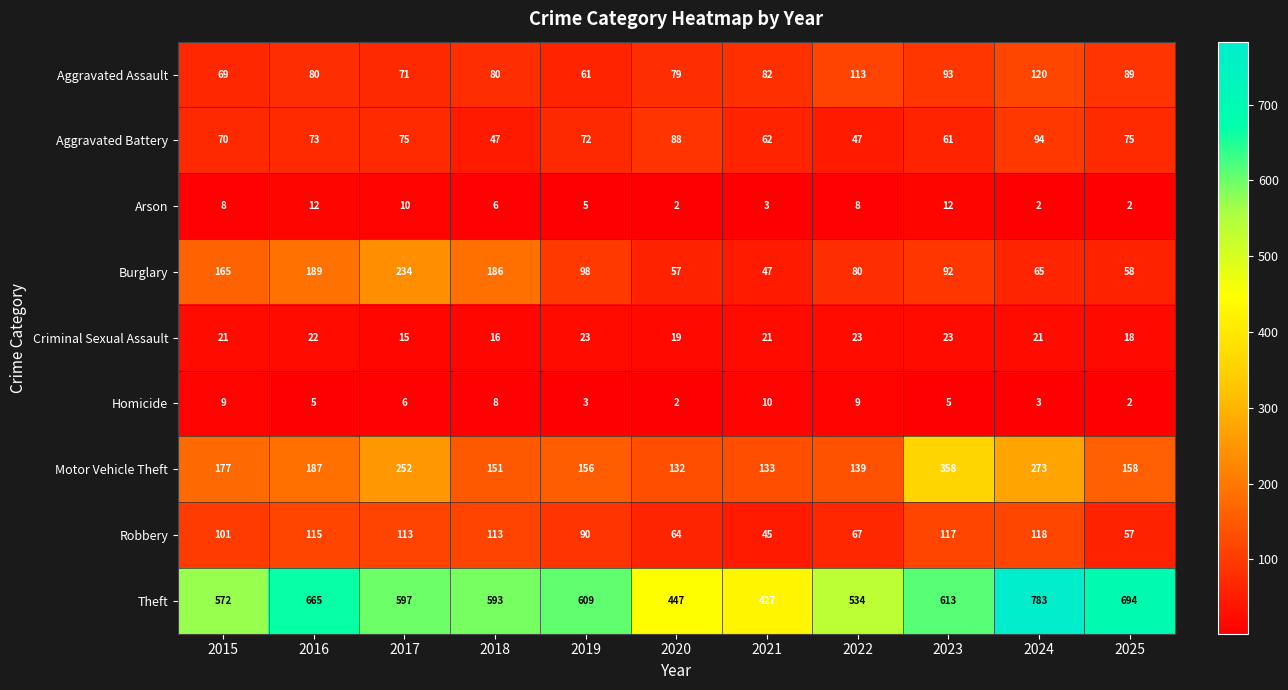

What is the spread (max minus min) of values at 2018?

587